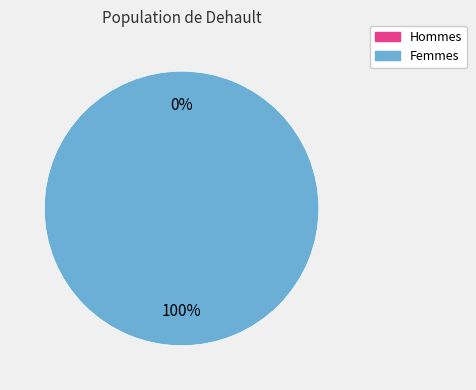

To the nearest percent, what is the average slice percentage?

50%